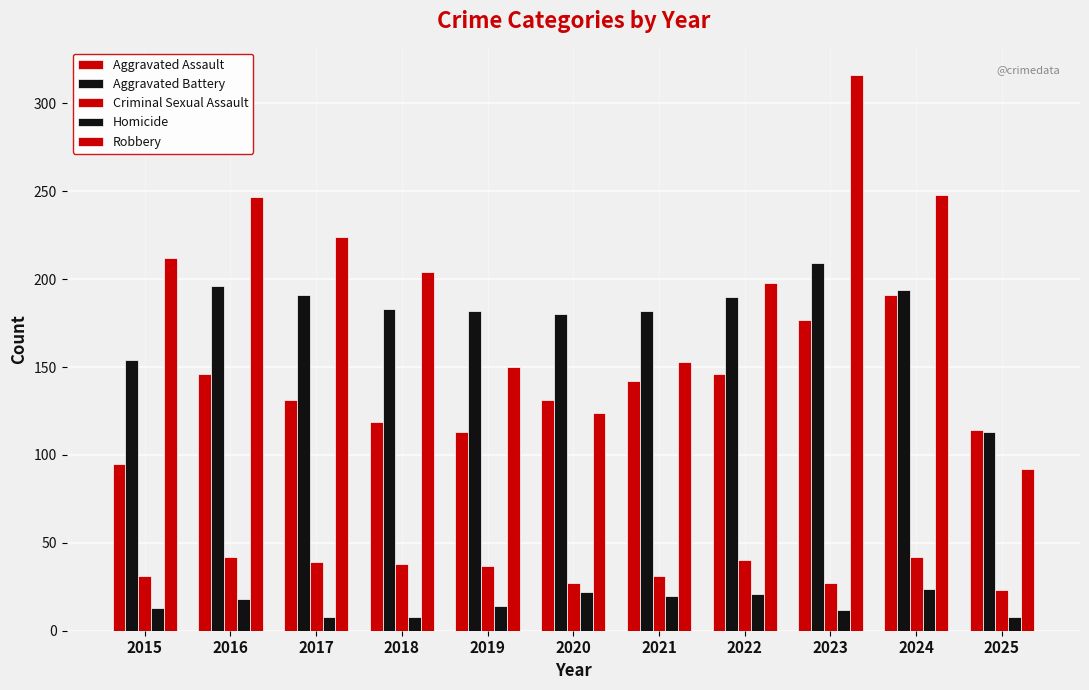

Reading right to left, list all the values displayed in this chart.

Aggravated Assault: 114	191	177	146	142	131	113	119	131	146	95
Aggravated Battery: 113	194	209	190	182	180	182	183	191	196	154
Criminal Sexual Assault: 23	42	27	40	31	27	37	38	39	42	31
Homicide: 8	24	12	21	20	22	14	8	8	18	13
Robbery: 92	248	316	198	153	124	150	204	224	247	212